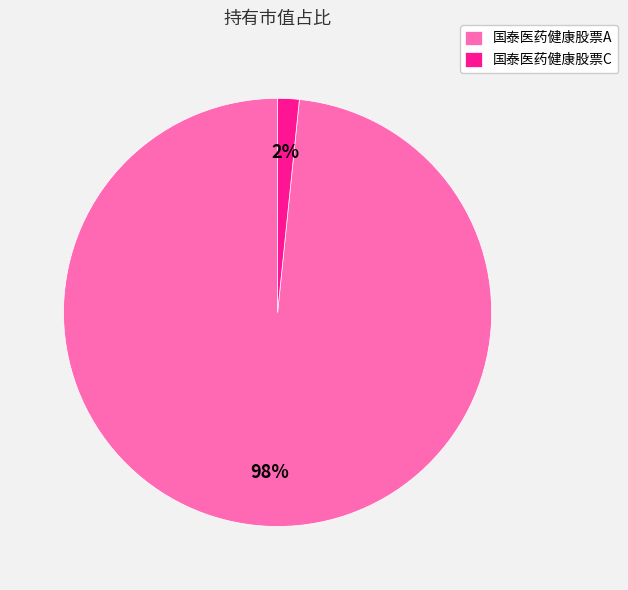

Rank the categories by value from lowest to highest.

国泰医药健康股票C, 国泰医药健康股票A